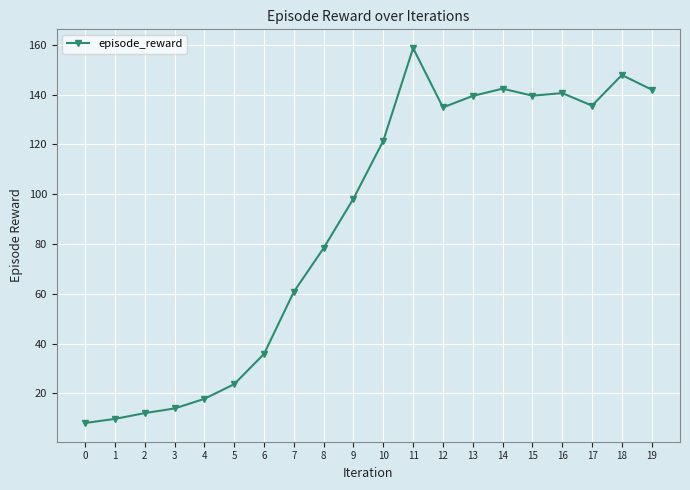

What is the difference between the values at 3 and 18?

134.0